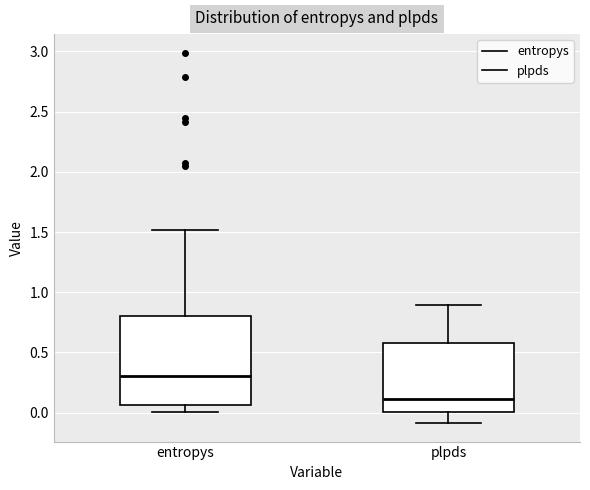

Reading left to right, transcribe this box plot: for each box, give where its median line is, the range the box spans, and where its two whiskers end, as read against the y-axis. The values are not printed on the chart, so give them approximately, as read against the axis.

entropys: median 0.30, box 0.05 to 0.80, whiskers 0.00 to 1.50
plpds: median 0.10, box 0.00 to 0.60, whiskers -0.10 to 0.90